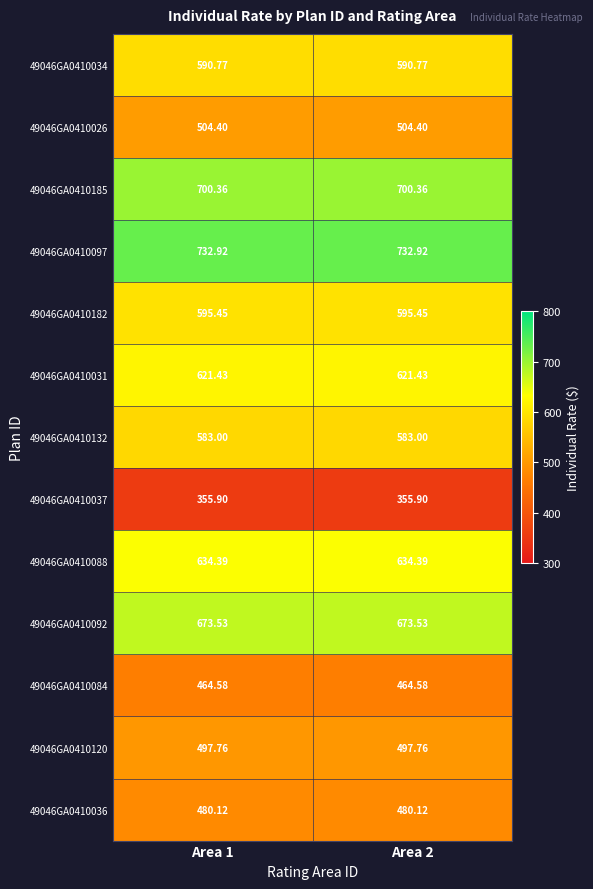

Is the value of 49046GA0410120 at Area 2 greater than the value of 49046GA0410088 at Area 2?

No